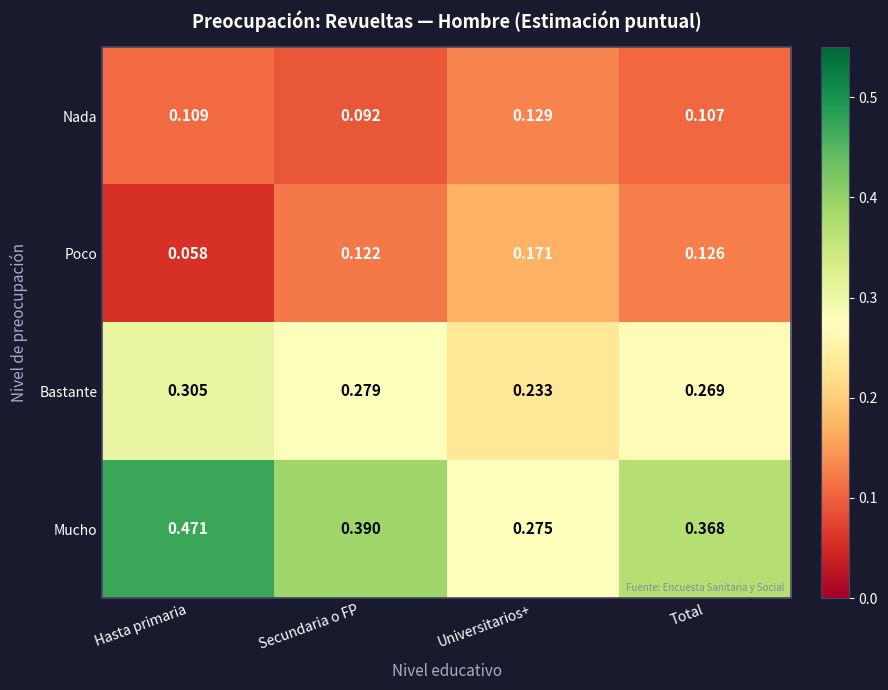

Which series changed the most between Secundaria o FP and Total?

Mucho